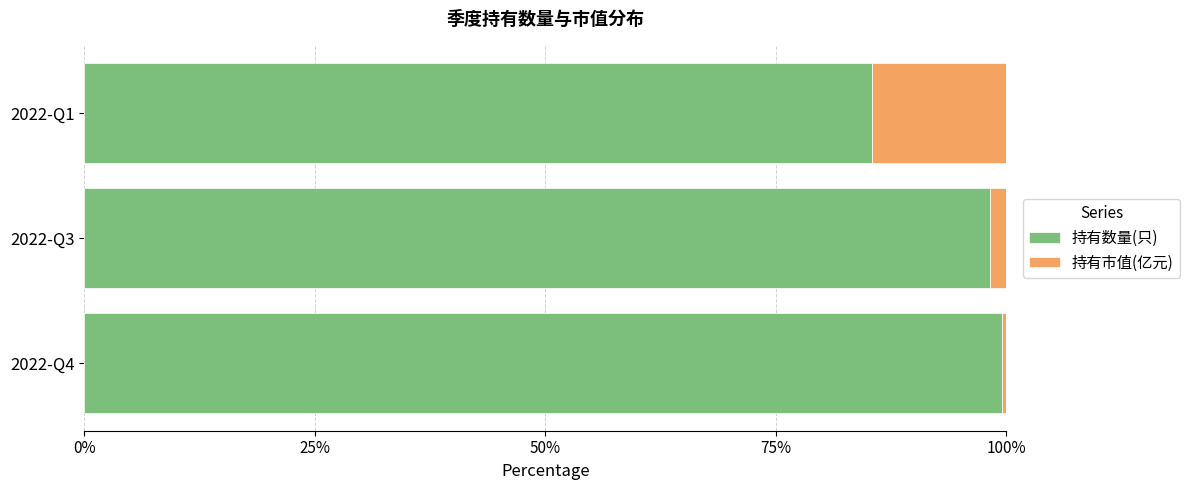

What is the highest value of the 持有数量(只) series?

99.5